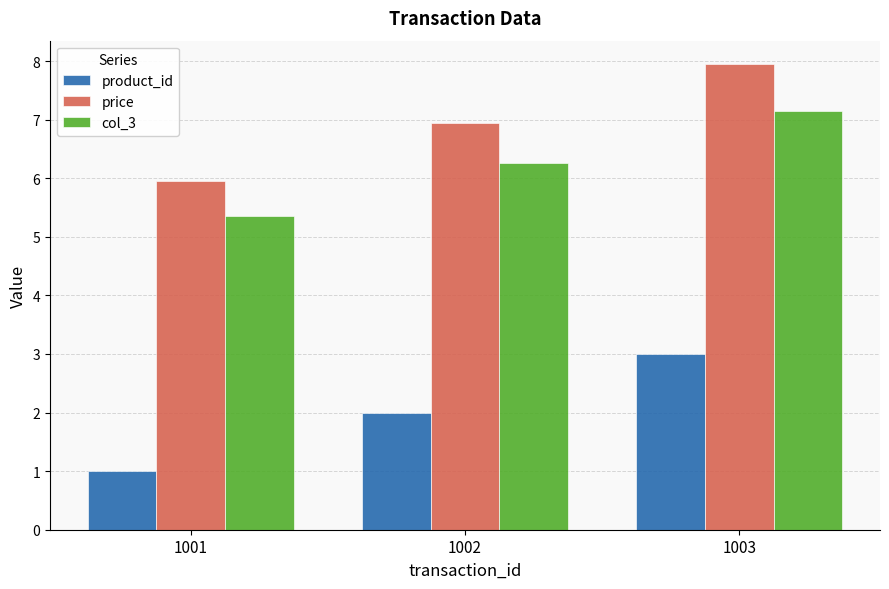

List the labels in order of product_id value, largest first.

1003, 1002, 1001